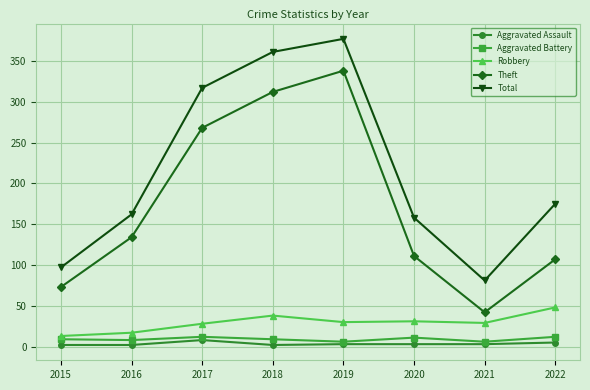

True or false: Aggravated Battery and Total intersect in this chart.

False